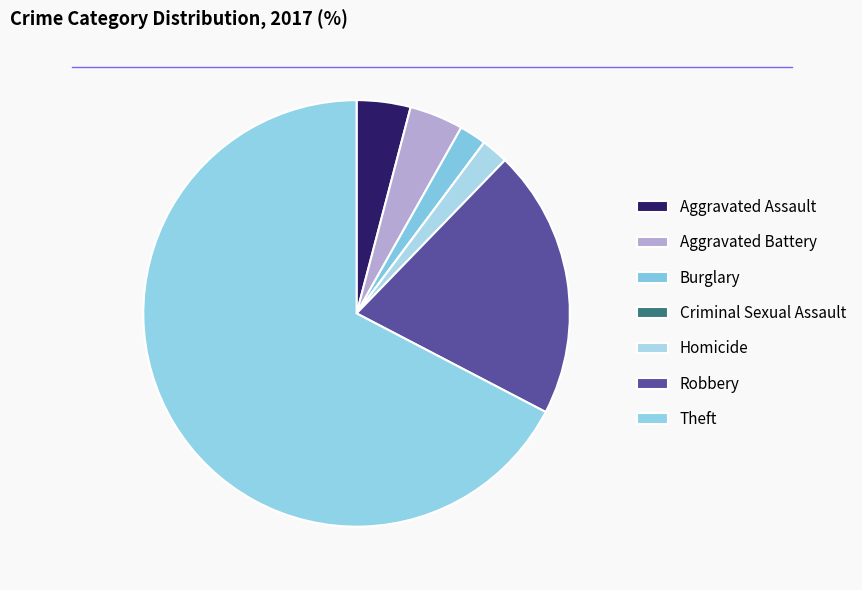

Does Theft account for over 50% of the chart?

Yes